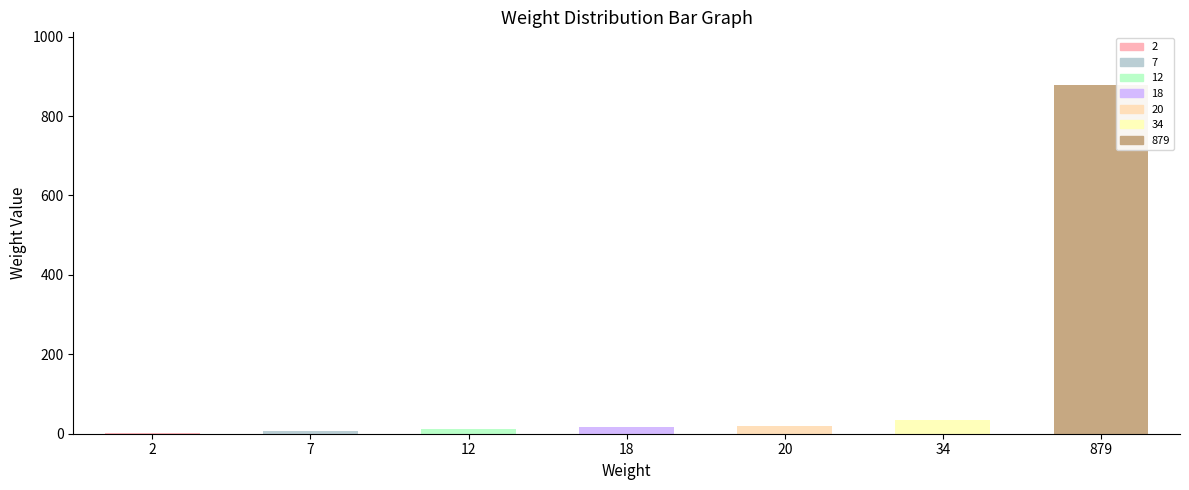

Which category has the highest value across all series?

879